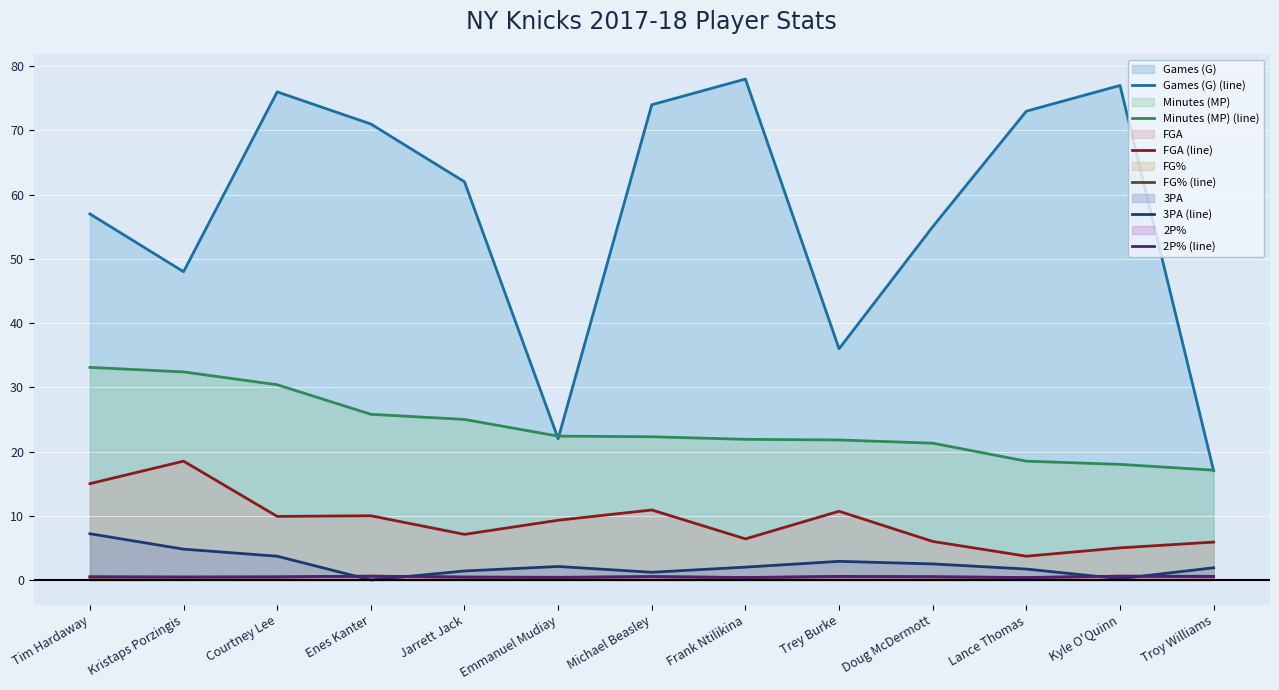

What position from the left is Tim Hardaway?

1